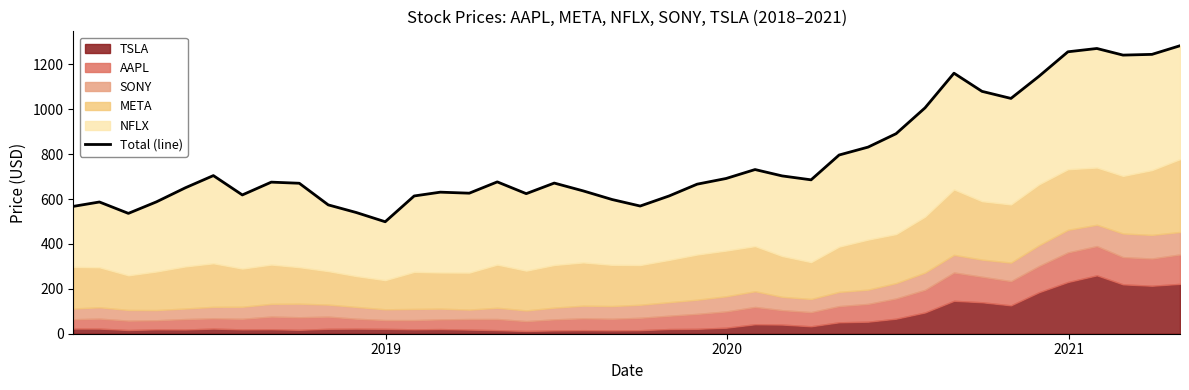

How many values exceed 675?

20